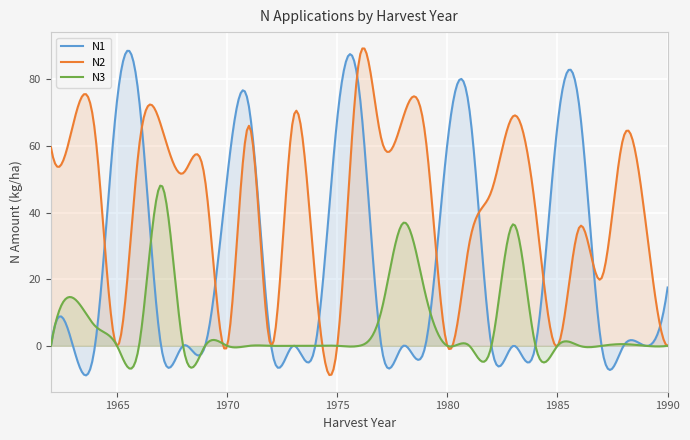

True or false: N3 and N2 cross at least once.

True